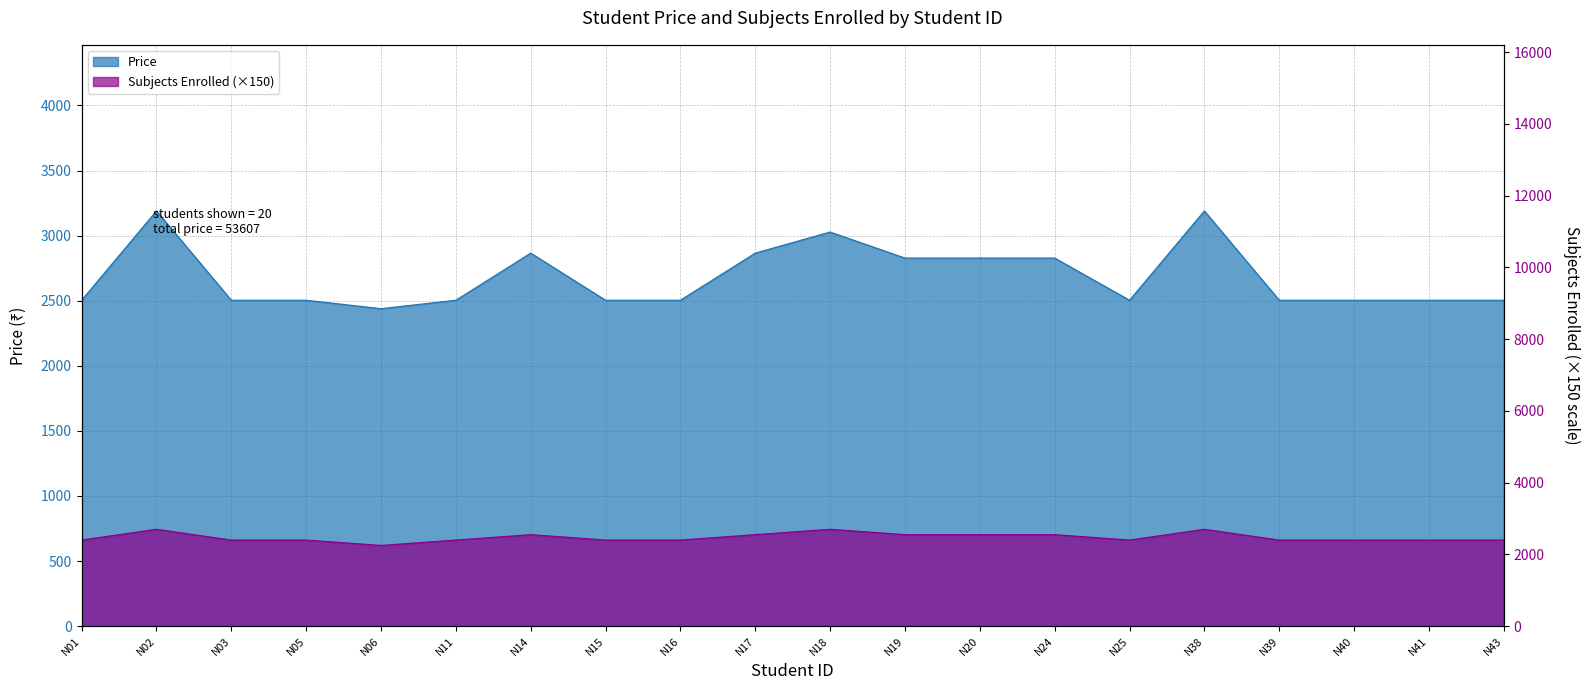

Which series has the largest total across all categories?

Price